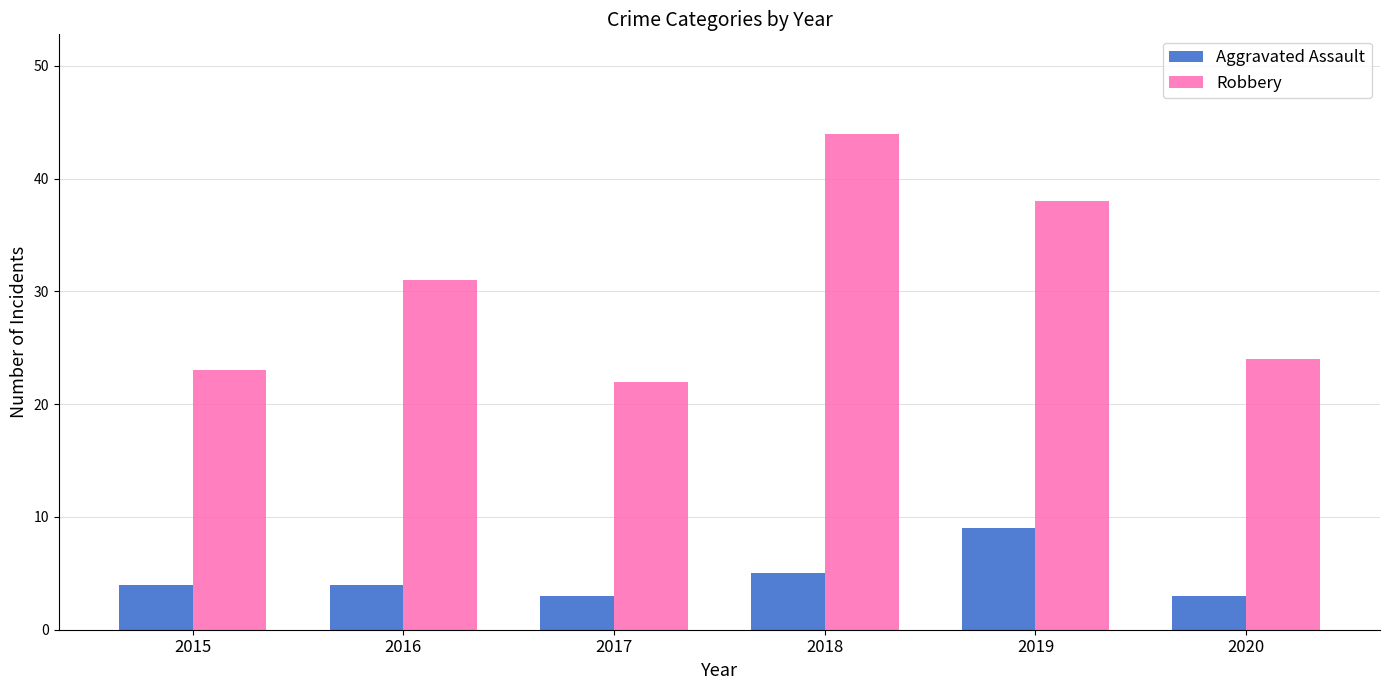

Reading left to right, transcribe all the data shown in this chart.

Aggravated Assault: 4	4	3	5	9	3
Robbery: 23	31	22	44	38	24